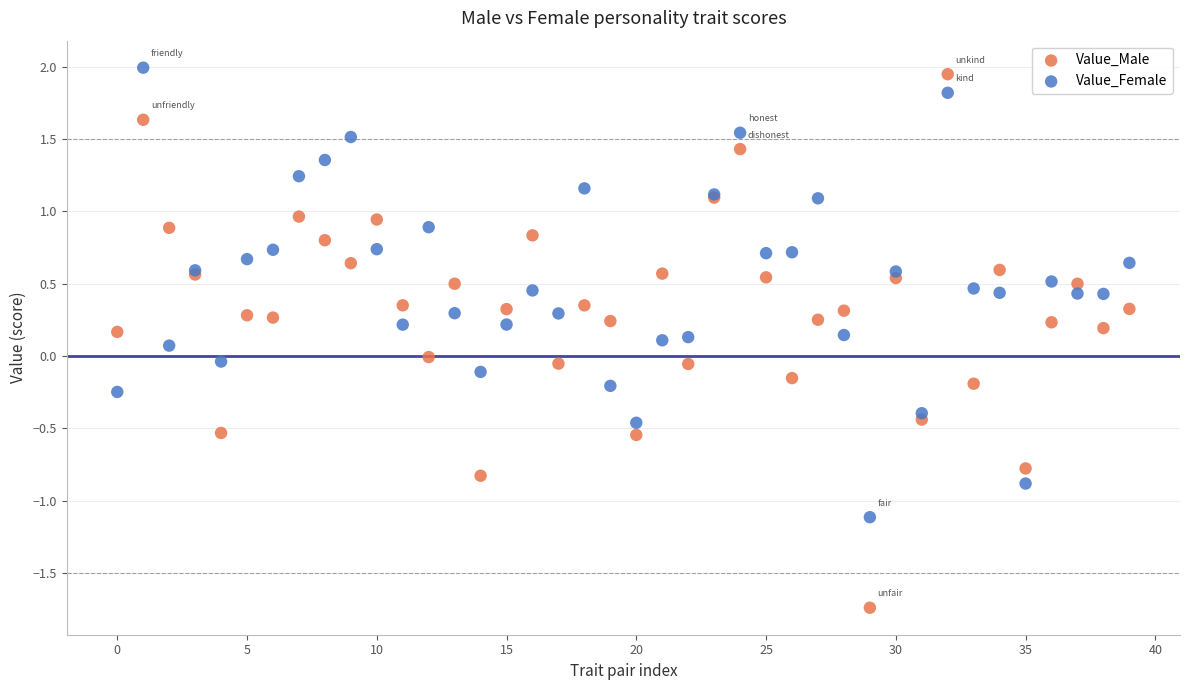

Which series has the widest spread of Y values?

Value_Male